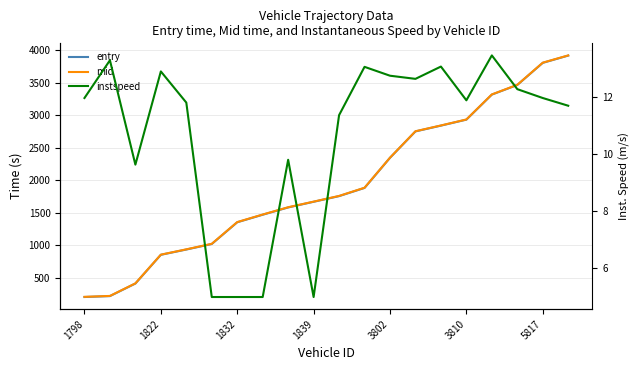

Count the number of categories in the chart.

20